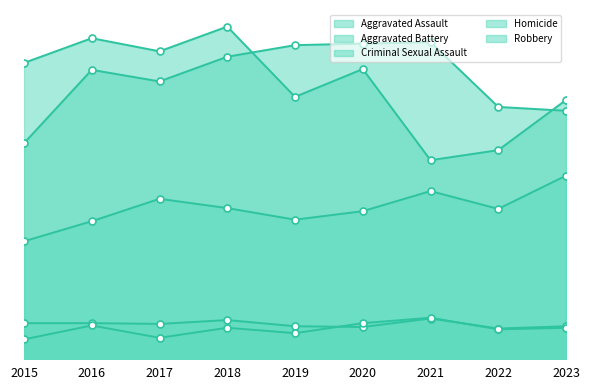

The value of Homicide at 2021 is 23. True or false?

False